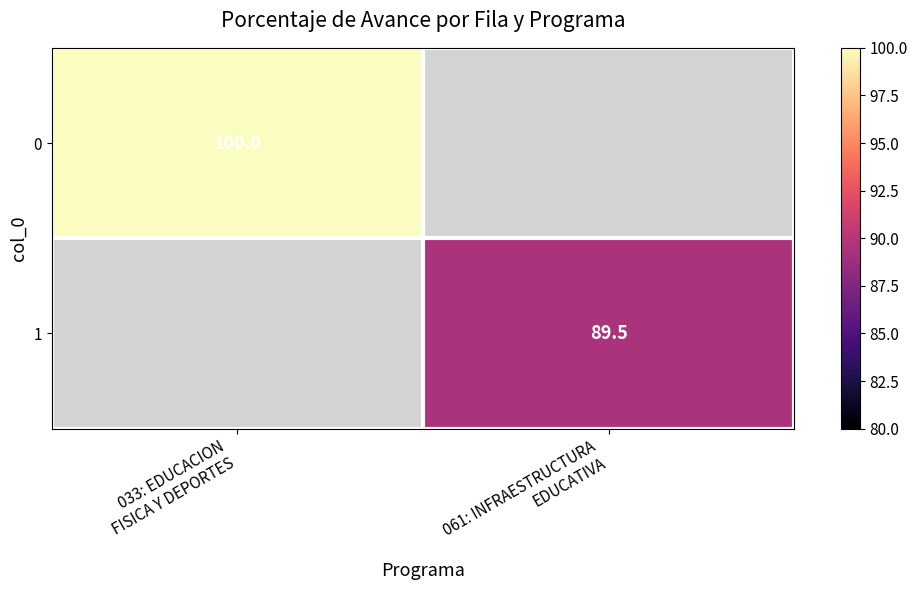

The 1 series shows 117.7 at 061: INFRAESTRUCTURA EDUCATIVA. True or false?

False